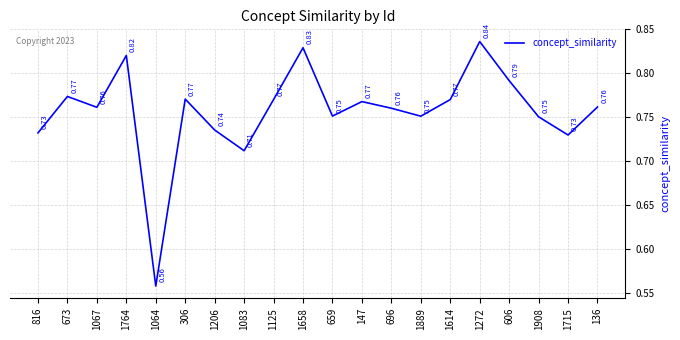

Which label corresponds to the smallest value in the chart?

1064